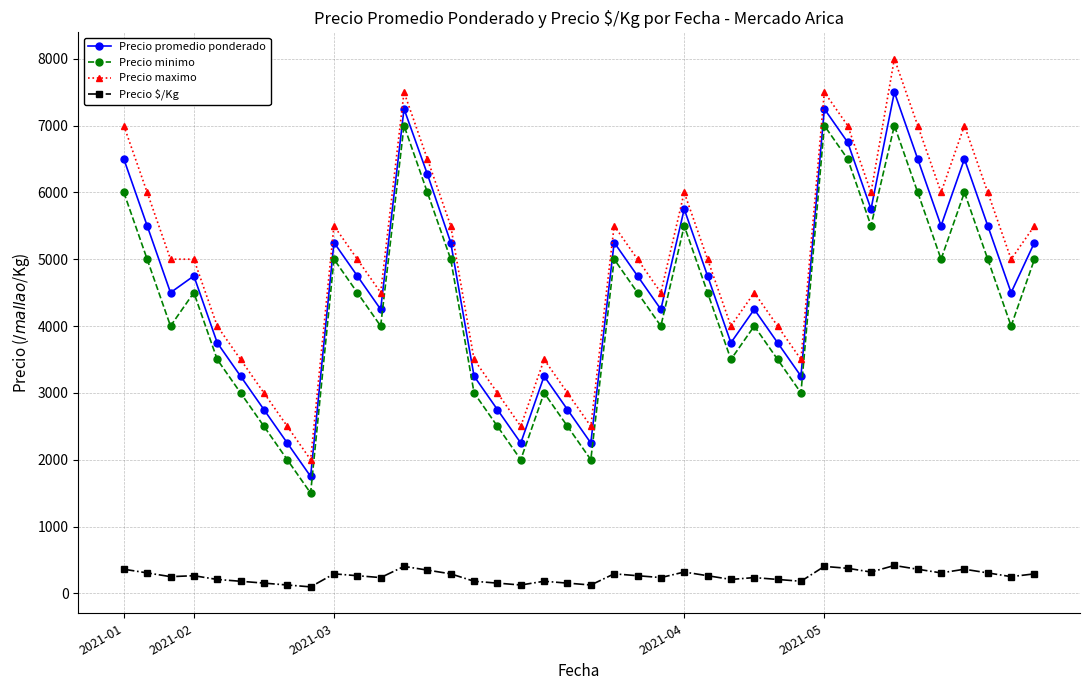

How many interior local peaks does the Precio promedio ponderado series have?

10